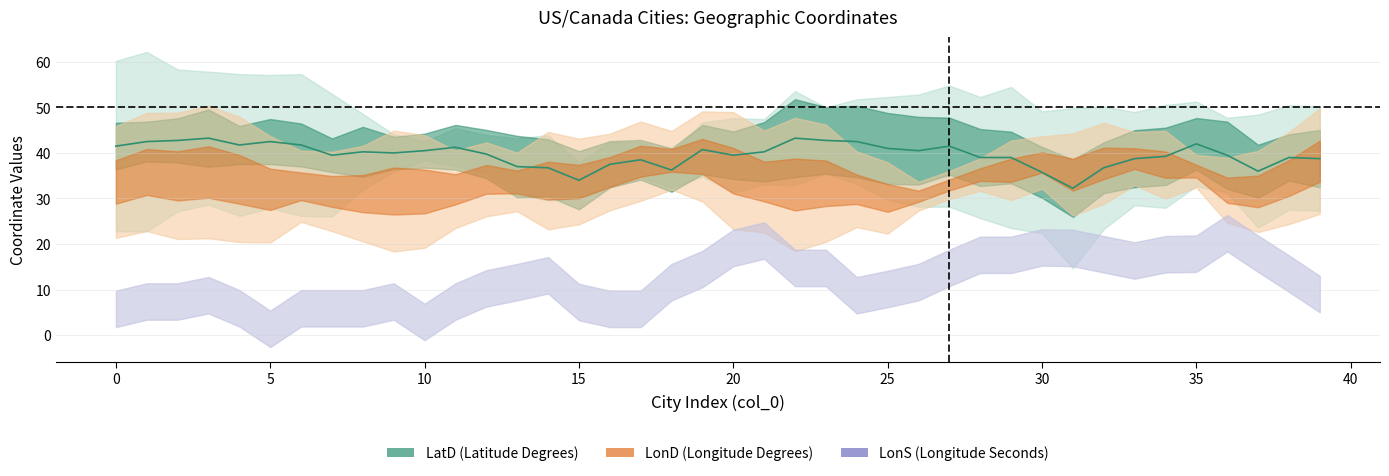

The value at 28 is 39.0. True or false?

True